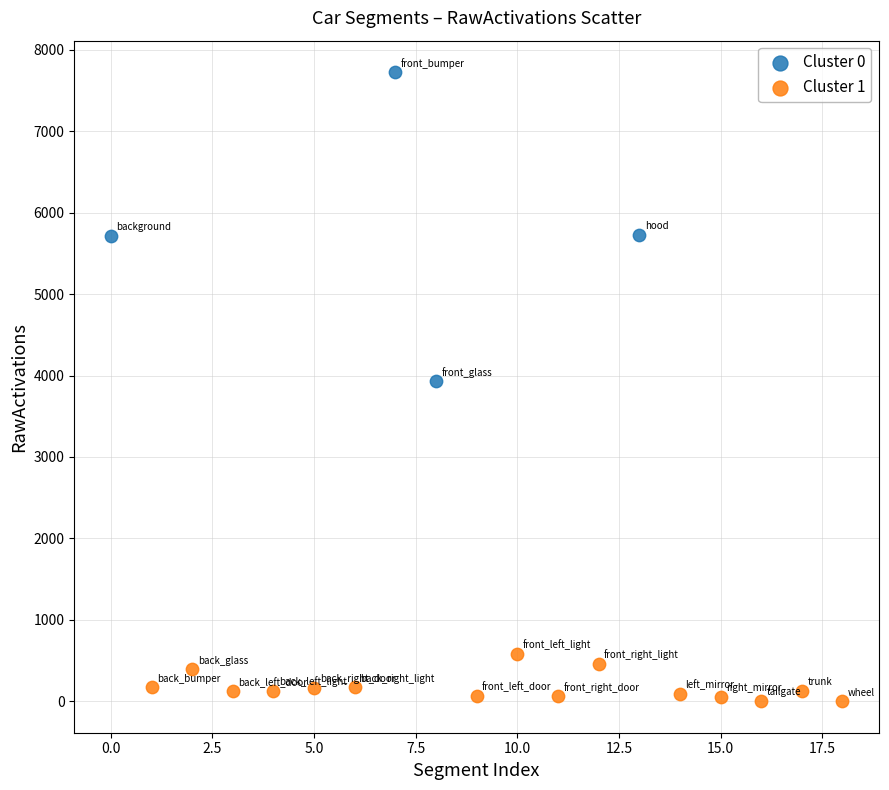

Which series has the widest spread of Y values?

Cluster 0